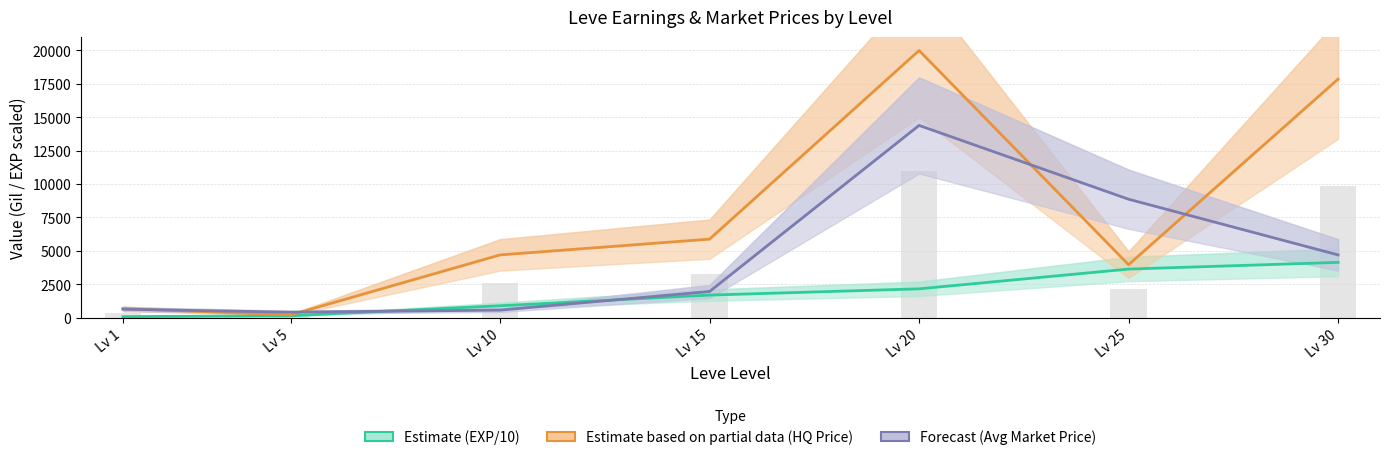

Reading left to right, list all the values displayed in this chart.

Estimate (EXP/10): Lv 1=80.0	Lv 5=142.0	Lv 10=893.0	Lv 15=1692.0	Lv 20=2160.0	Lv 25=3639.0	Lv 30=4141.0
Estimate based on partial data (HQ Price): Lv 1=676.0	Lv 5=207.5	Lv 10=4699.0	Lv 15=5880.0	Lv 20=20000.0	Lv 25=3964.6	Lv 30=17858.1
Forecast (Avg Market Price): Lv 1=636.4	Lv 5=412.4	Lv 10=567.8	Lv 15=1960.0	Lv 20=14391.7	Lv 25=8867.4	Lv 30=4697.9